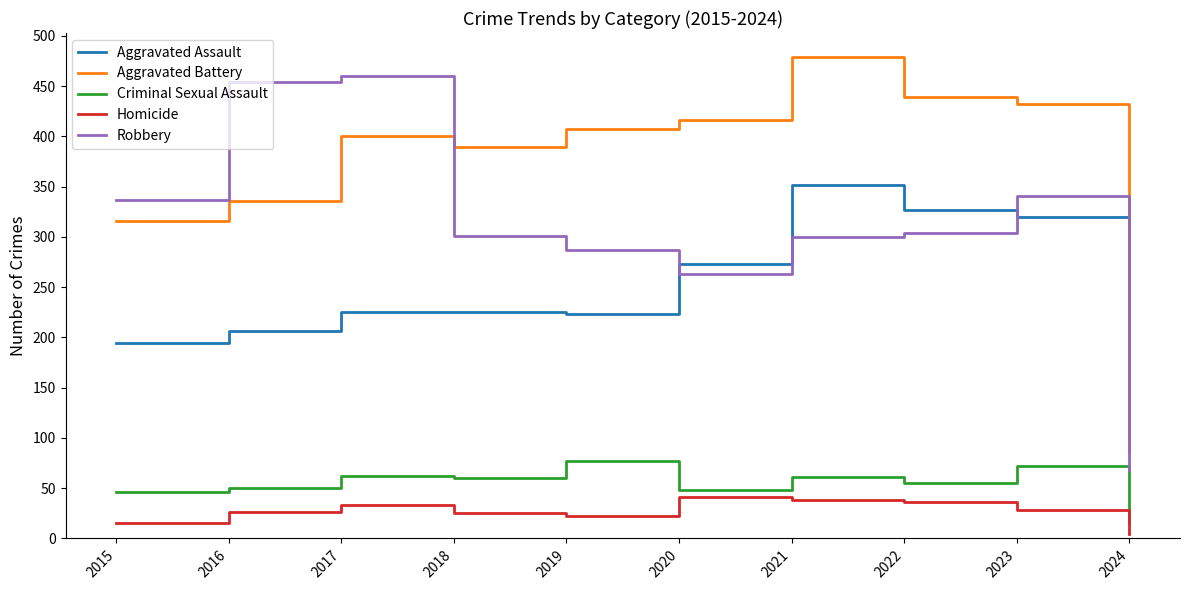

True or false: Robbery has a value of 402 at 2021.

False